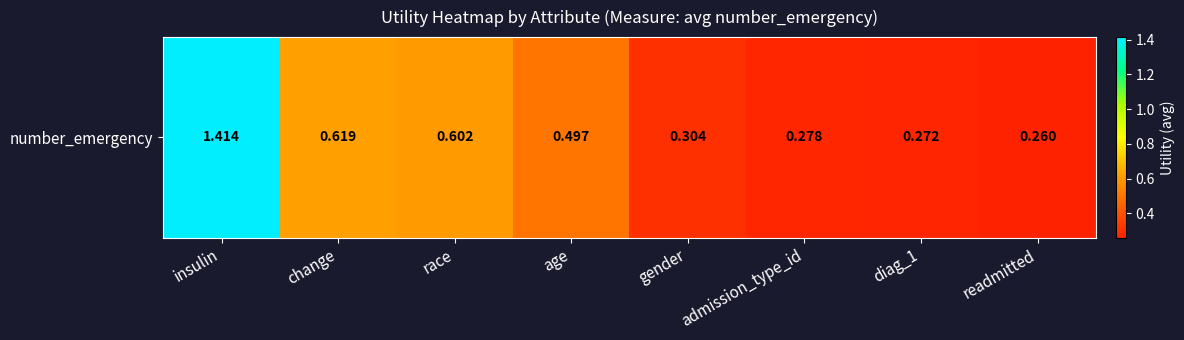

How many data points does each series have?

8